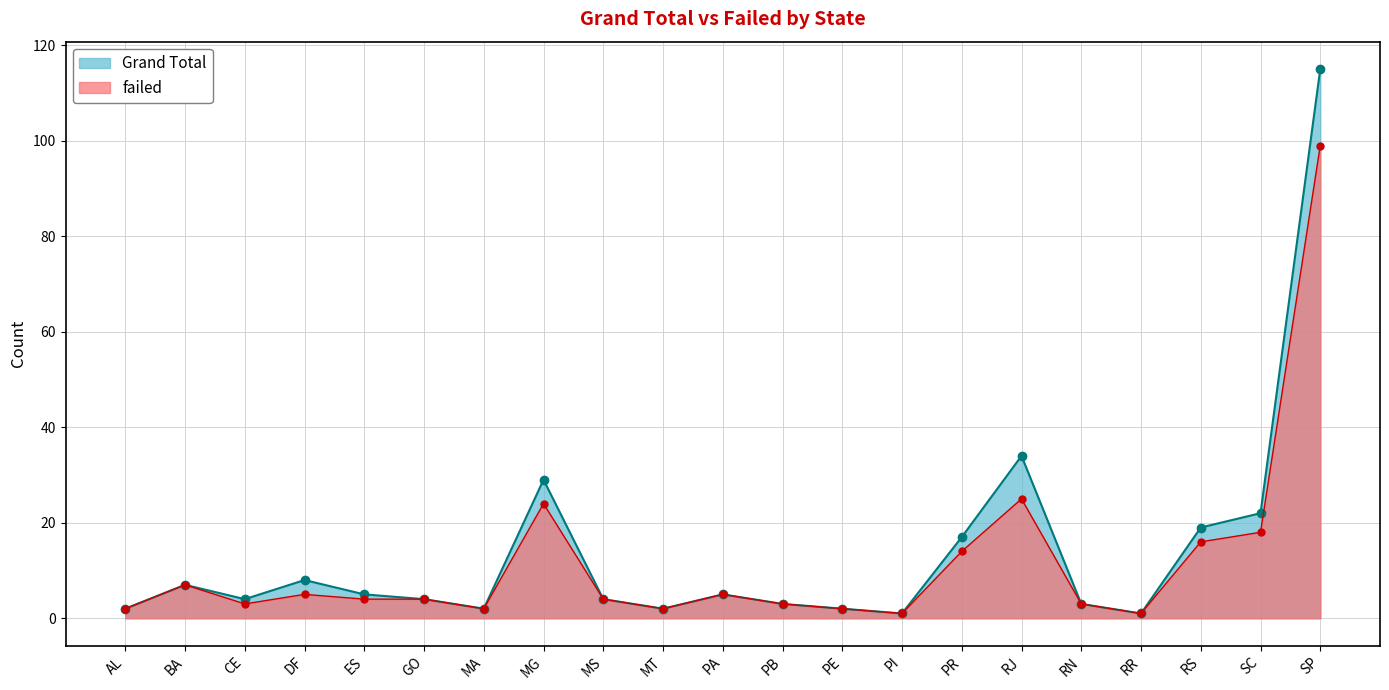

True or false: failed and Grand Total cross at least once.

False